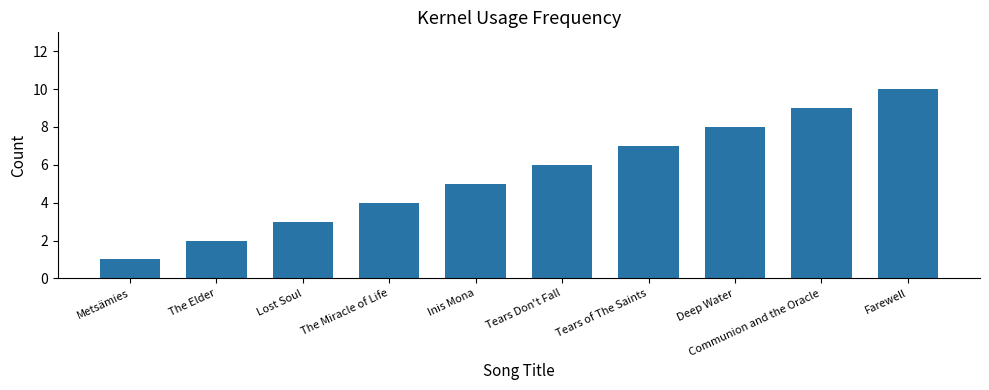

The value at Metsämies is 0. True or false?

False